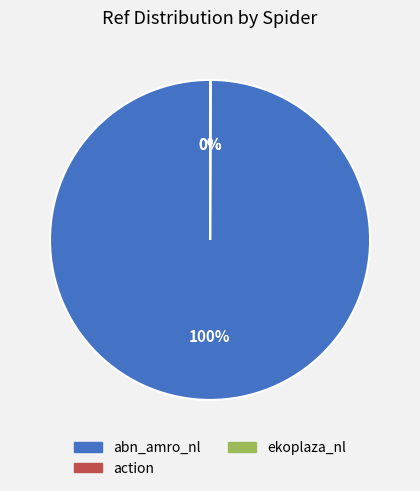

To the nearest percent, what is the difference between the largest and smallest slice percentages?

100%